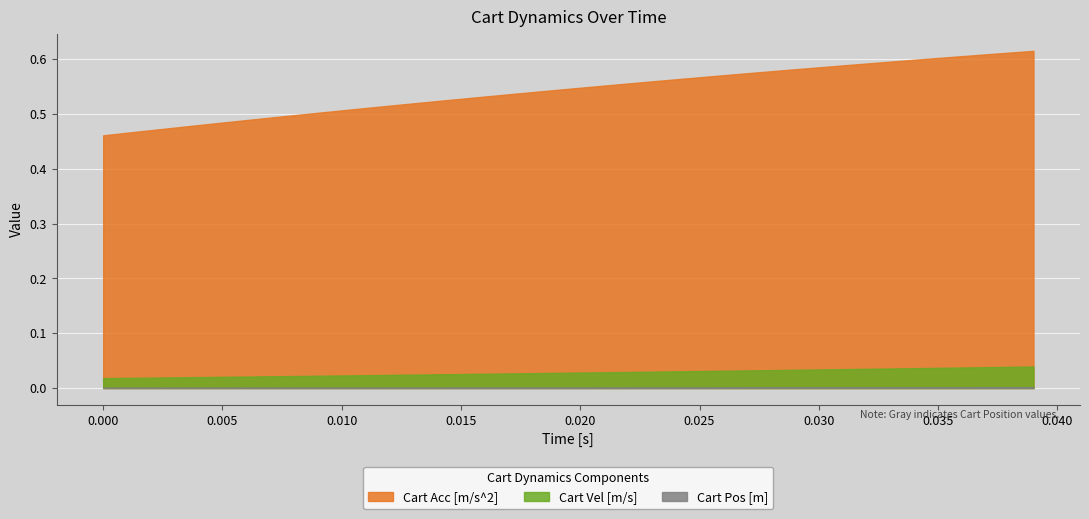

At how many categories does at least one series exceed 0?

40